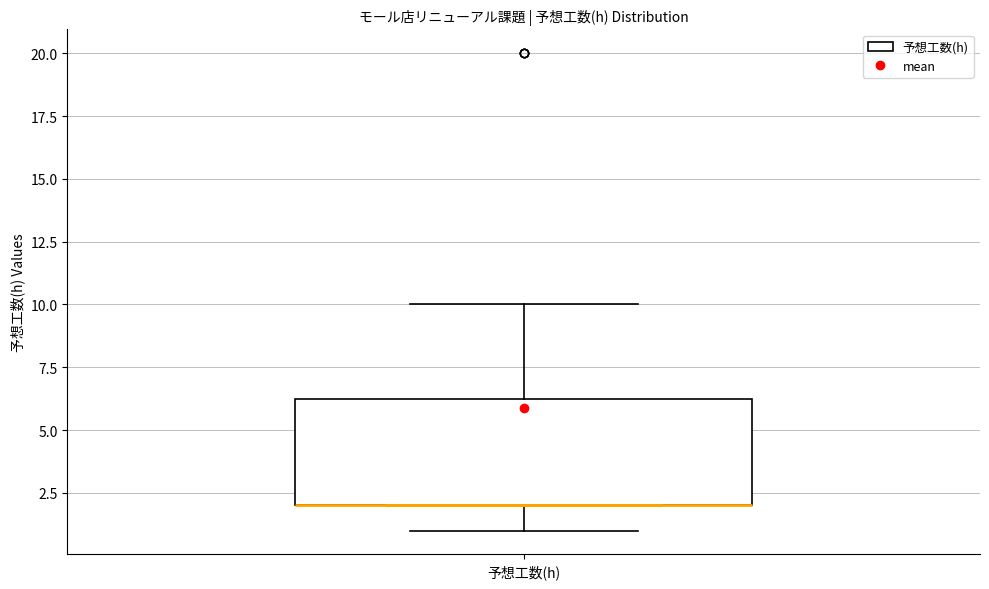

Where is the lower edge of the box for 予想工数(h) on the y-axis? The values are not printed on the chart, so give them approximately, as read against the axis.

2.0